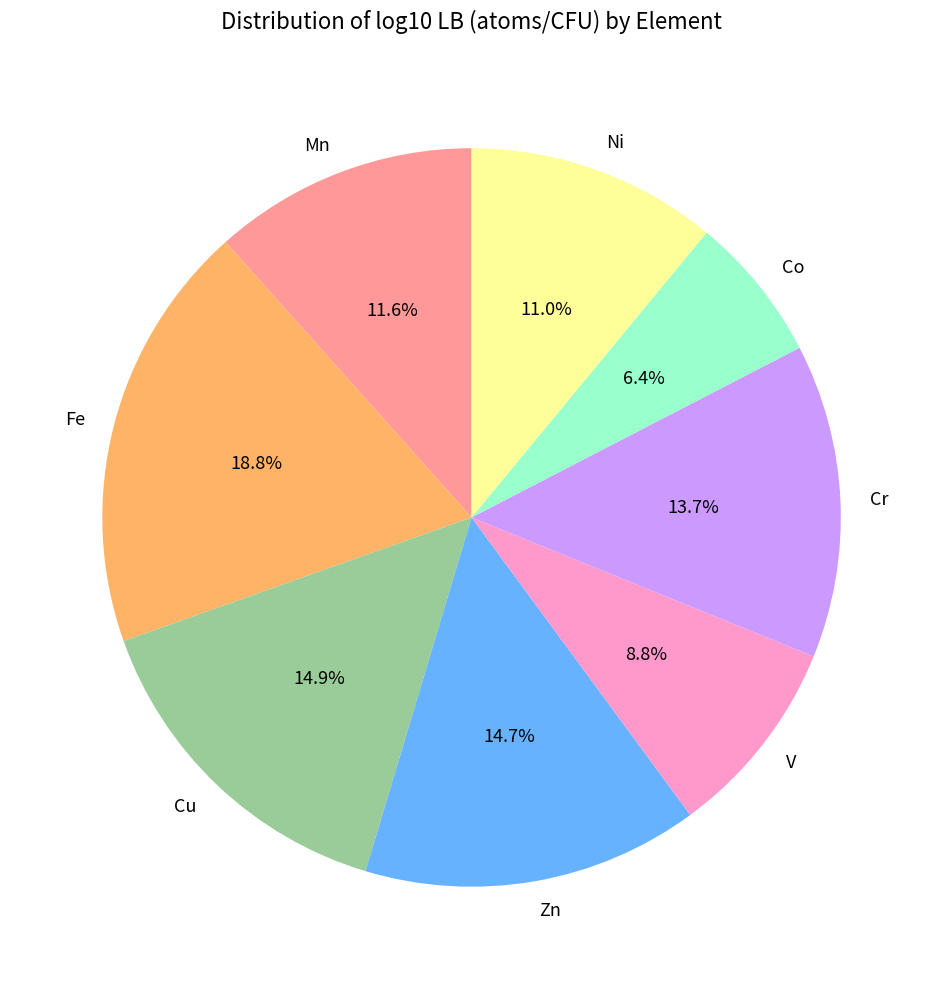

Is V the majority of the pie?

No